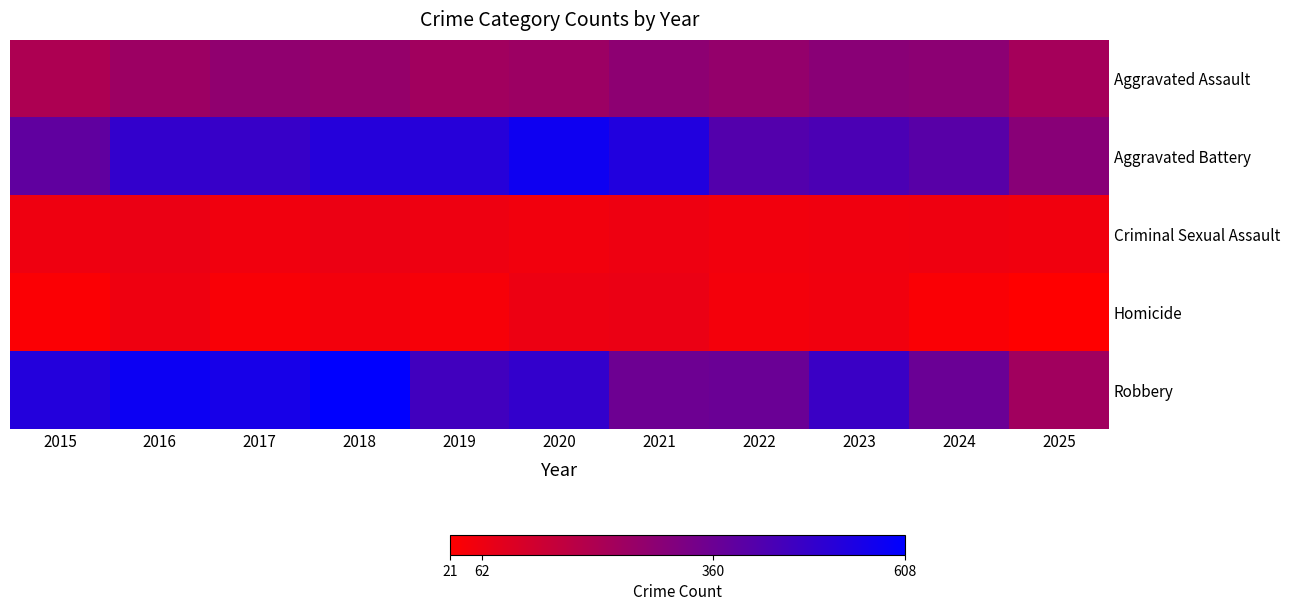

Between 2021 and 2024, which series saw the biggest shift?

Aggravated Battery